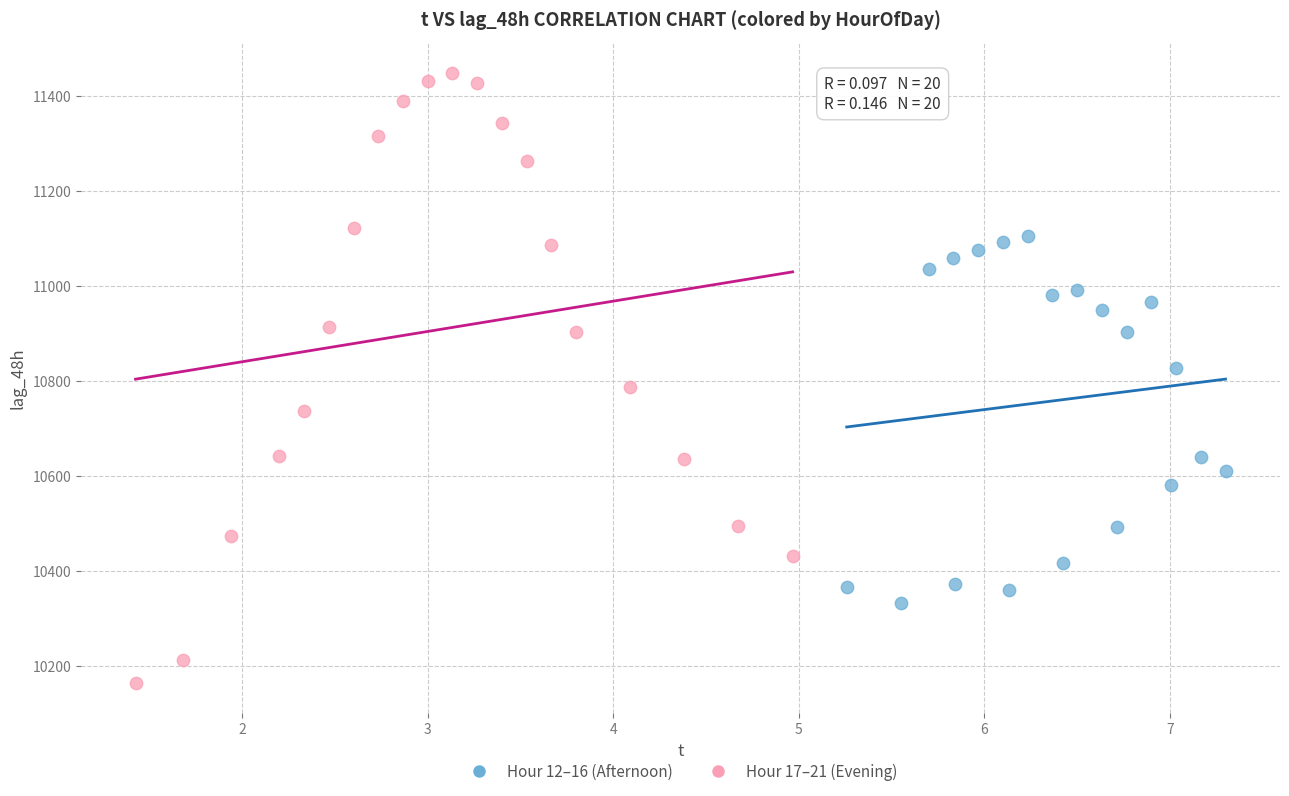

Which series has the widest spread of Y values?

Hour 17–21 (Evening)